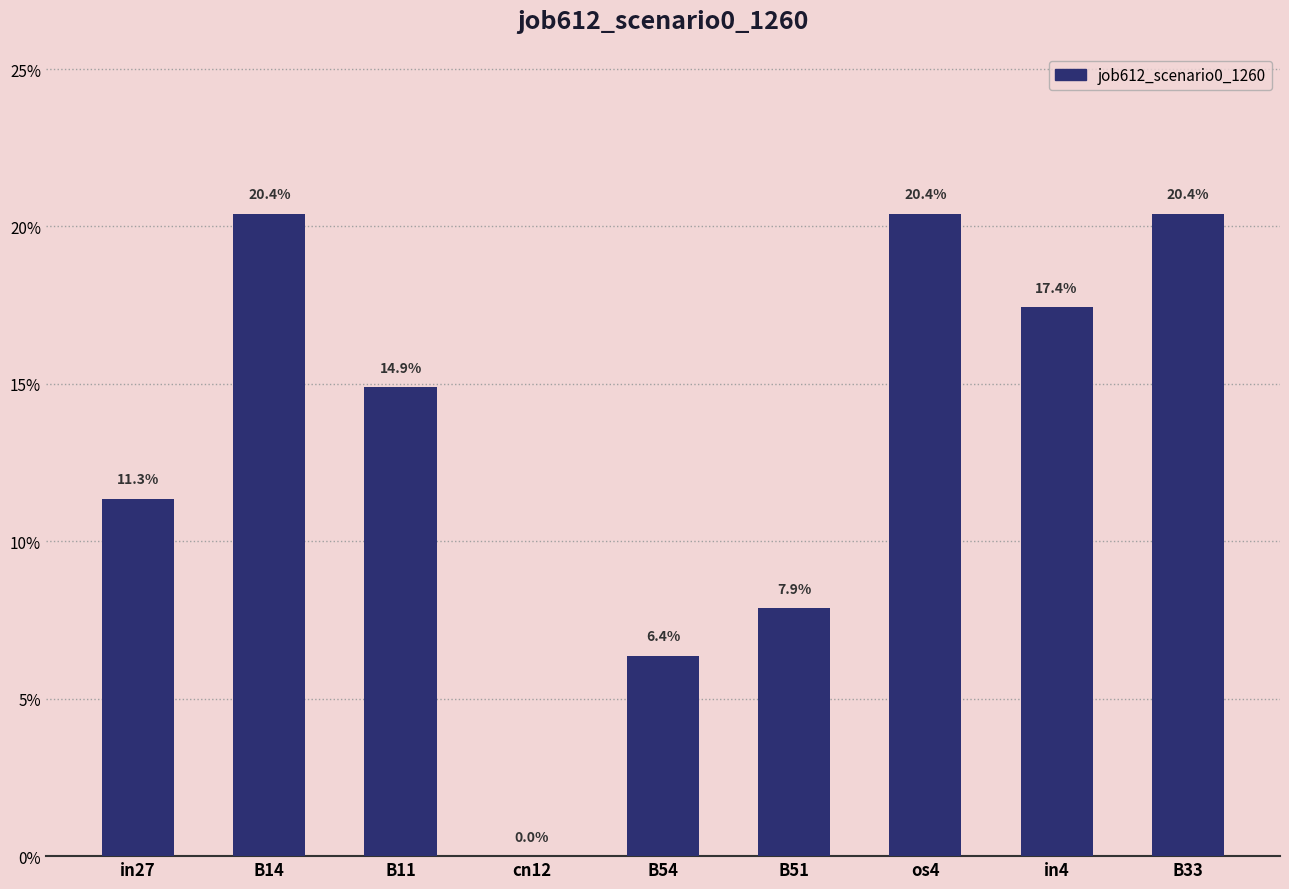

Reading left to right, extract all data points from this chart.

in27=0.1	B14=0.2	B11=0.1	cn12=0.0	B54=0.1	B51=0.1	os4=0.2	in4=0.2	B33=0.2